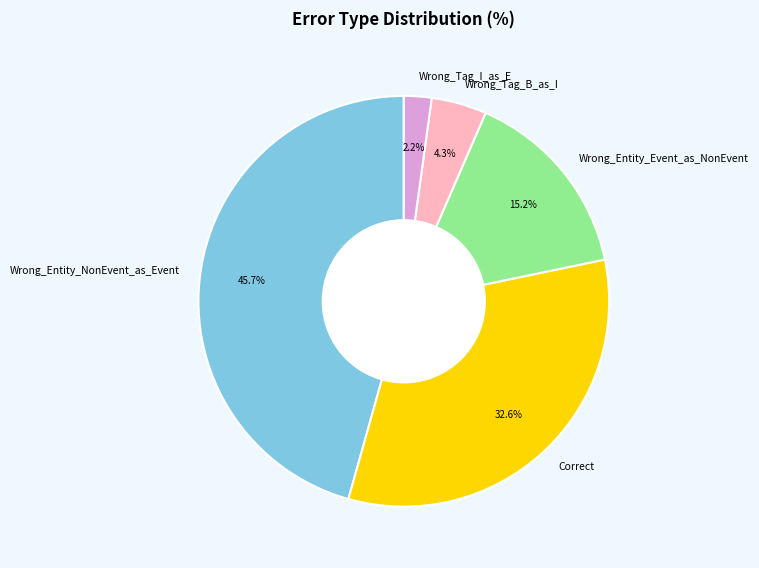

Count the number of slices in the pie.

5